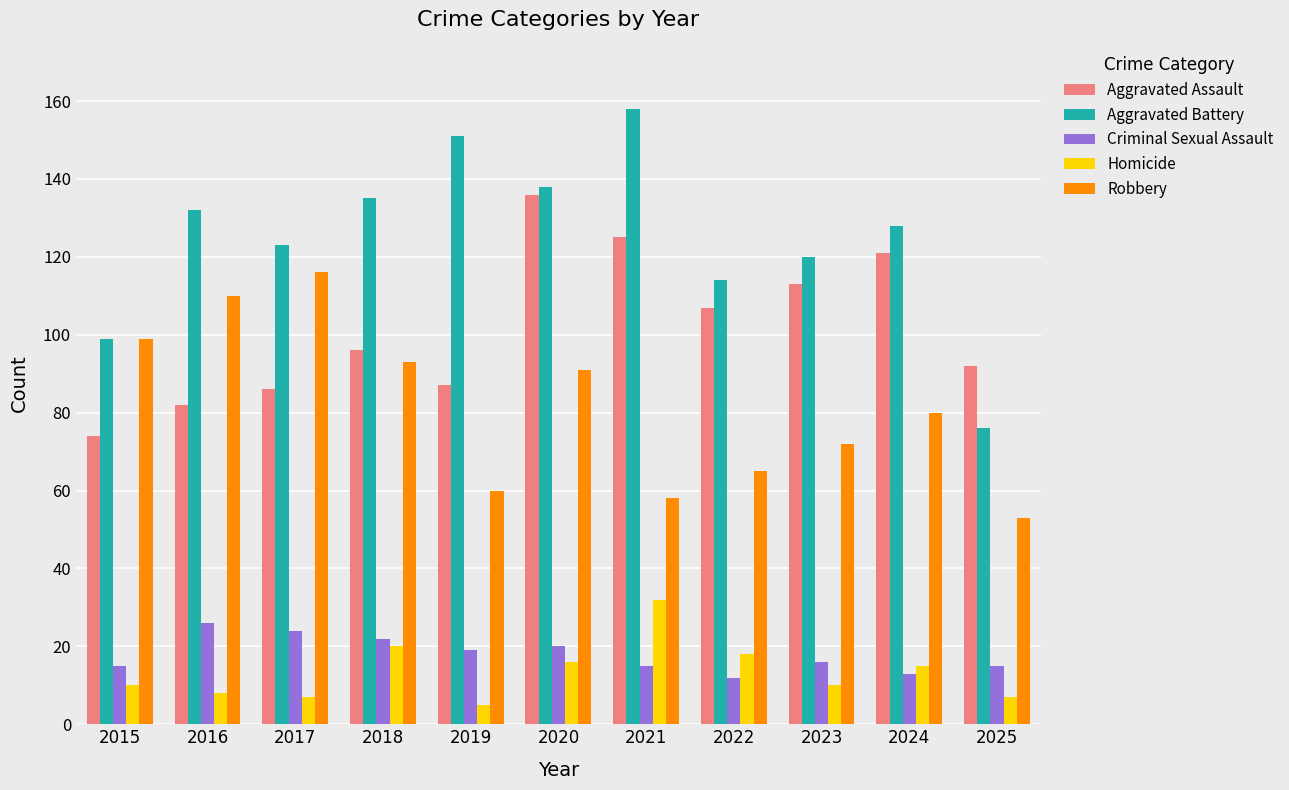

What are all the series names shown in the legend?

Aggravated Assault, Aggravated Battery, Criminal Sexual Assault, Homicide, Robbery